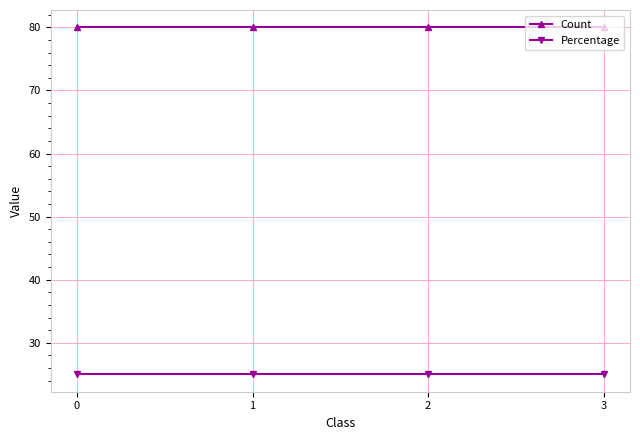

True or false: Percentage and Count intersect in this chart.

False